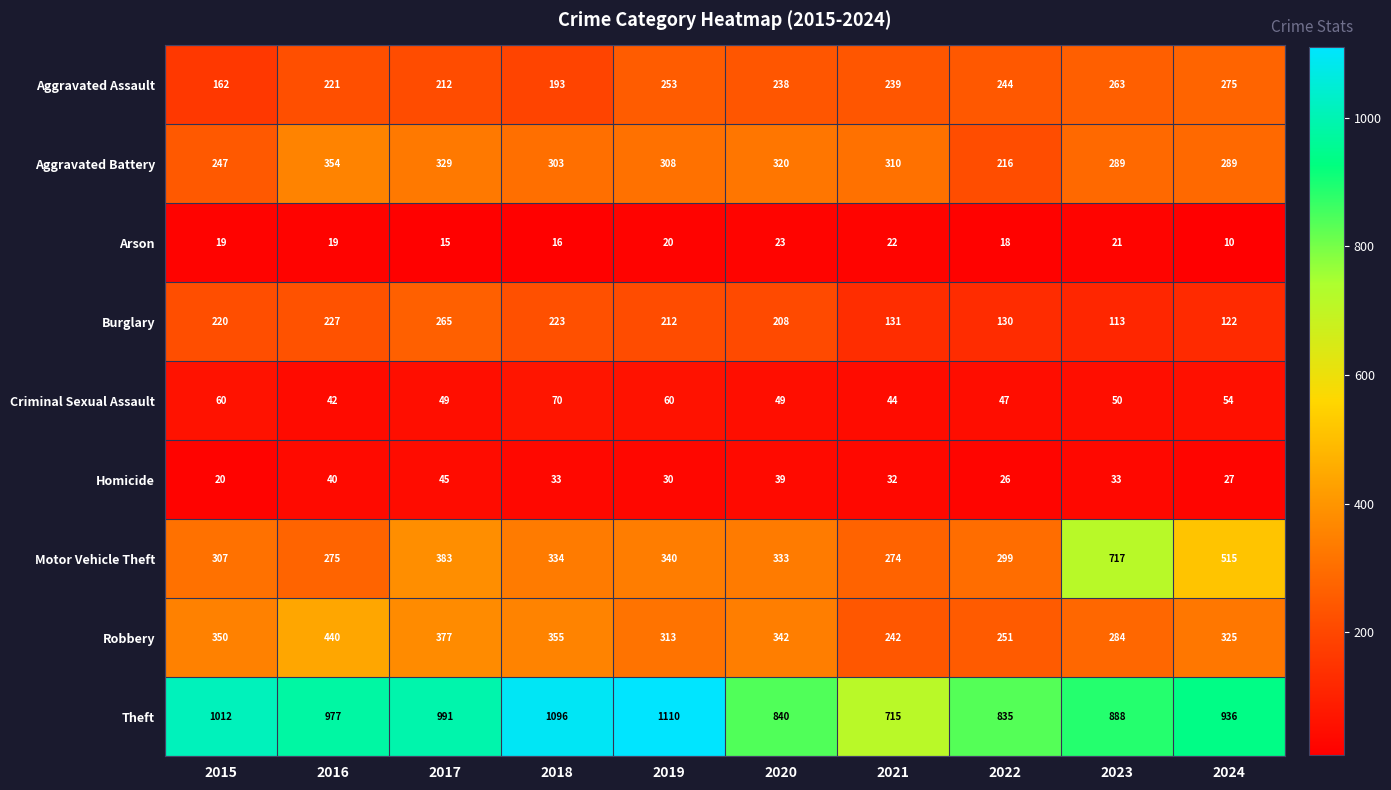

Between 2019 and 2020, which series saw the biggest shift?

Theft